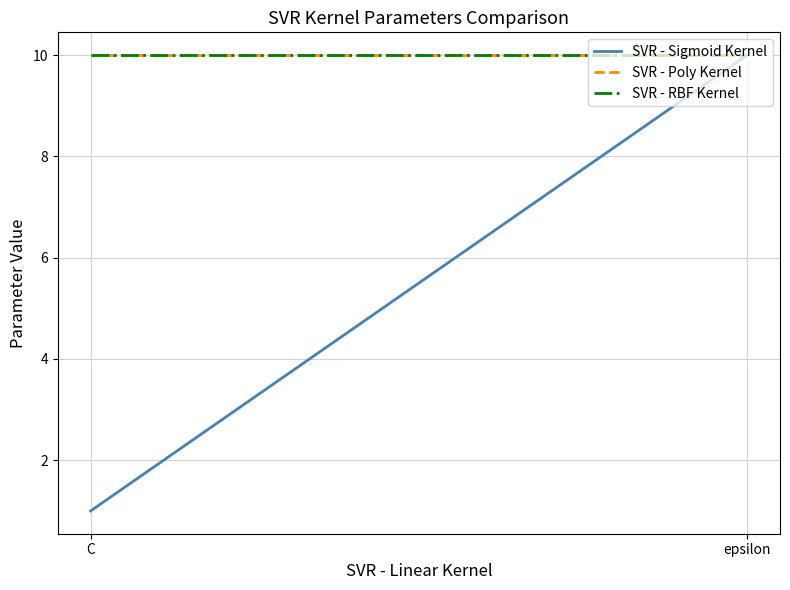

What is the label of the 2nd point from the right?

C